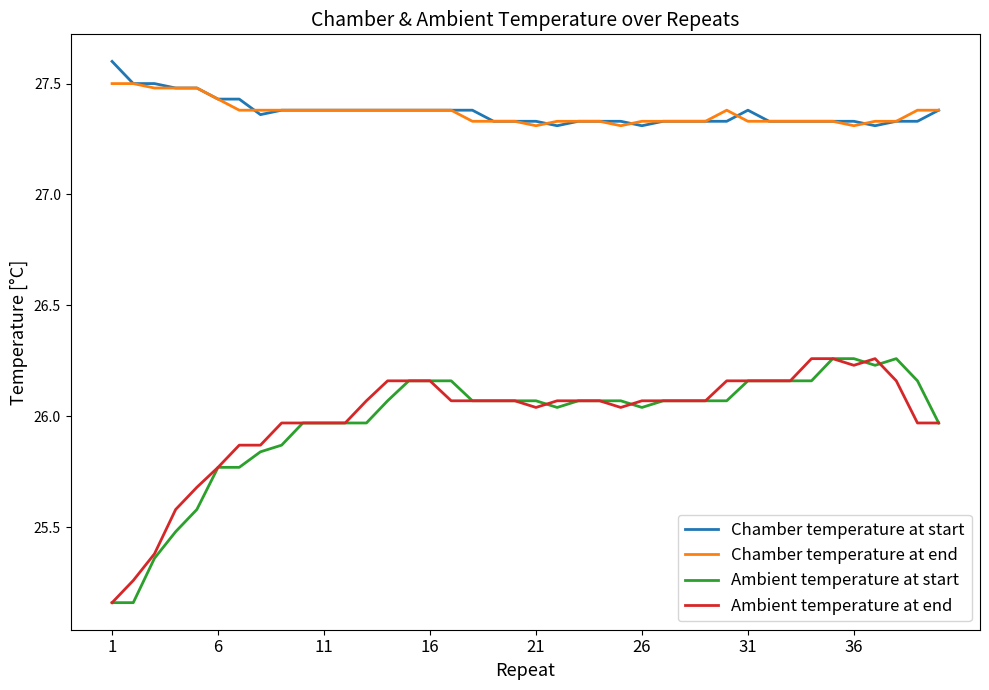

True or false: Ambient temperature at start and Chamber temperature at start intersect in this chart.

False